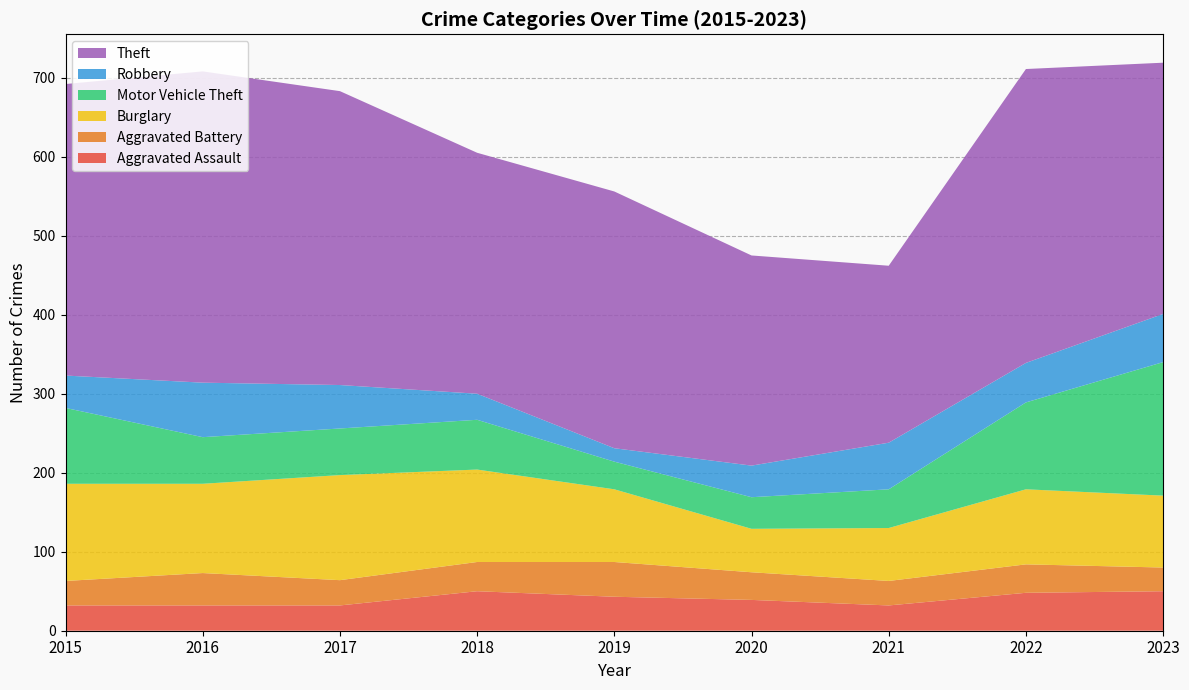

Reading left to right, transcribe all the data shown in this chart.

Aggravated Assault: 2015=32	2016=32	2017=32	2018=50	2019=43	2020=39	2021=32	2022=48	2023=50
Aggravated Battery: 2015=31	2016=41	2017=32	2018=37	2019=44	2020=35	2021=31	2022=36	2023=30
Burglary: 2015=123	2016=113	2017=133	2018=117	2019=92	2020=55	2021=67	2022=95	2023=91
Motor Vehicle Theft: 2015=96	2016=59	2017=59	2018=63	2019=35	2020=40	2021=49	2022=110	2023=169
Robbery: 2015=41	2016=69	2017=55	2018=33	2019=17	2020=40	2021=59	2022=50	2023=61
Theft: 2015=369	2016=394	2017=372	2018=305	2019=325	2020=266	2021=224	2022=372	2023=318